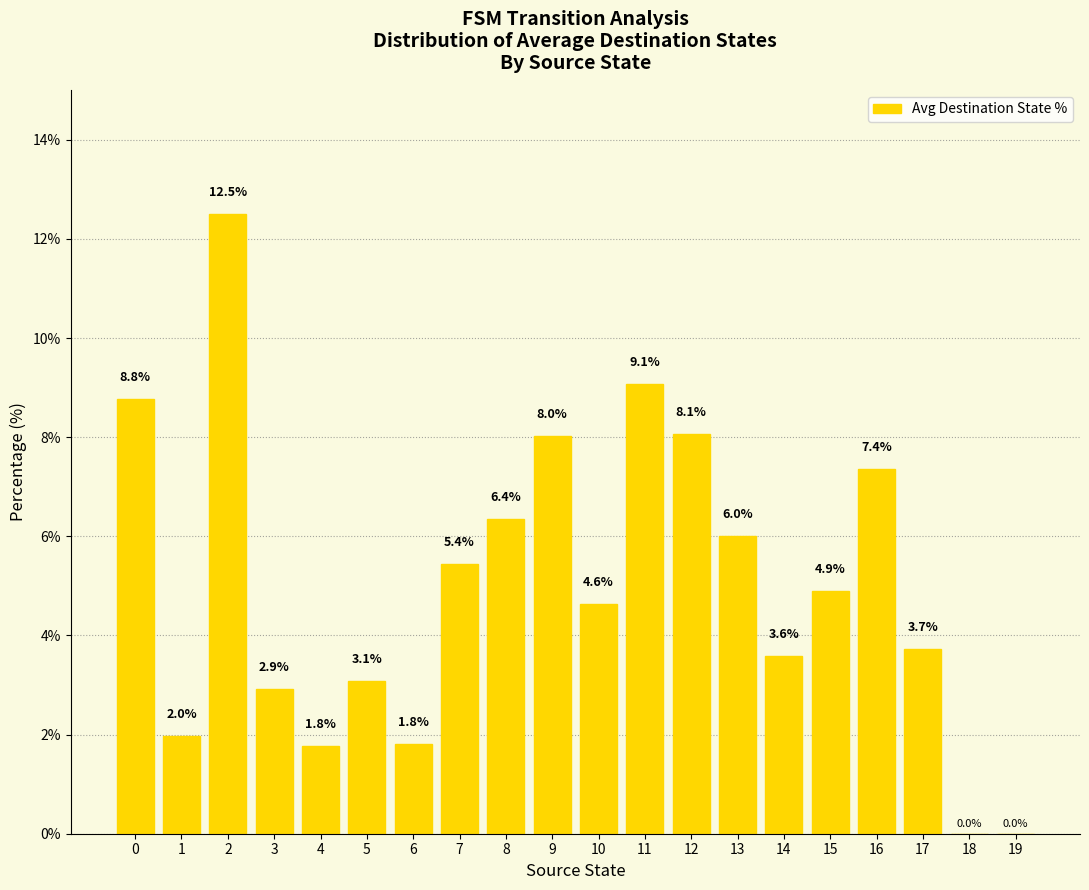

True or false: the data shows 4.6 at 10.

True